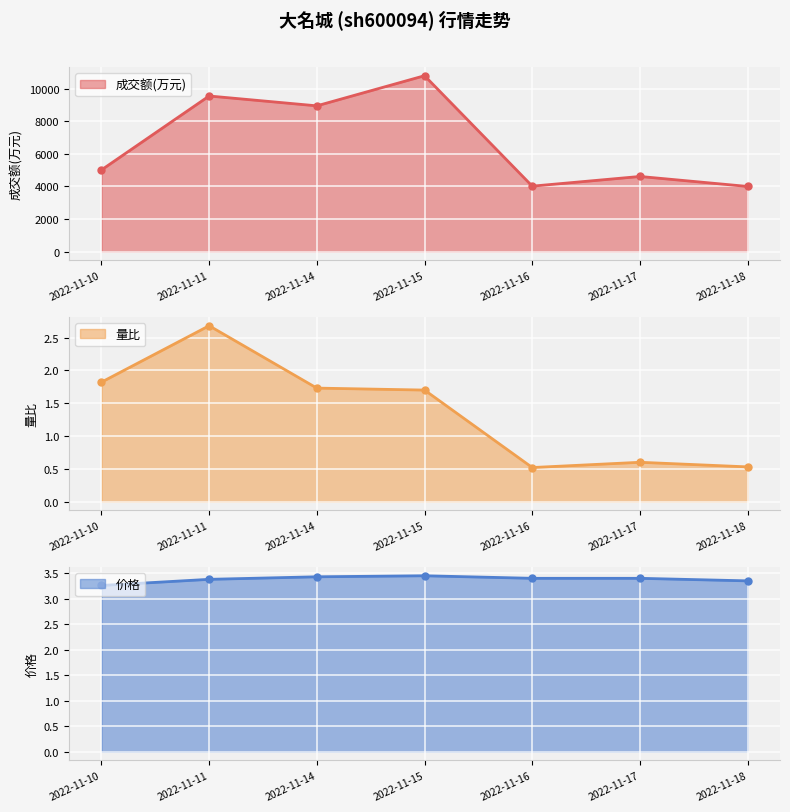

True or false: 价格 and 量比 intersect in this chart.

False